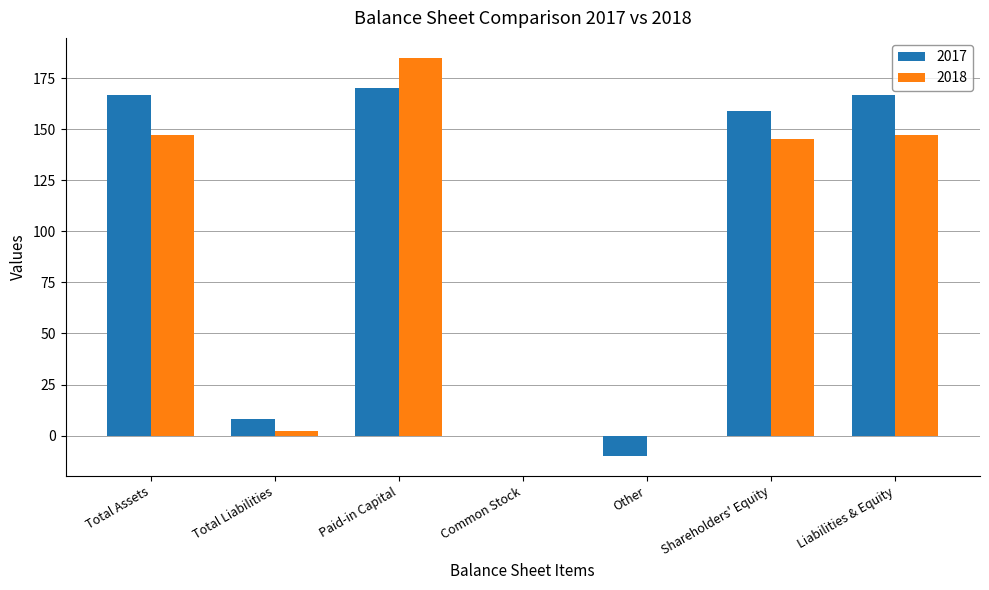

Which category has the highest value across all series?

Paid-in Capital